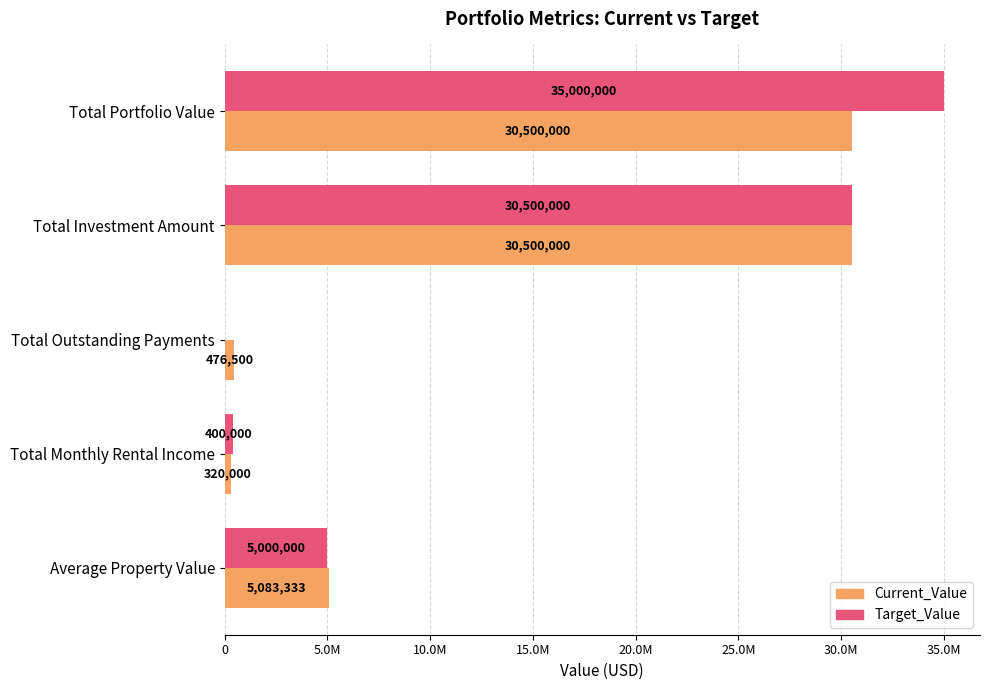

What are all the series names shown in the legend?

Current_Value, Target_Value